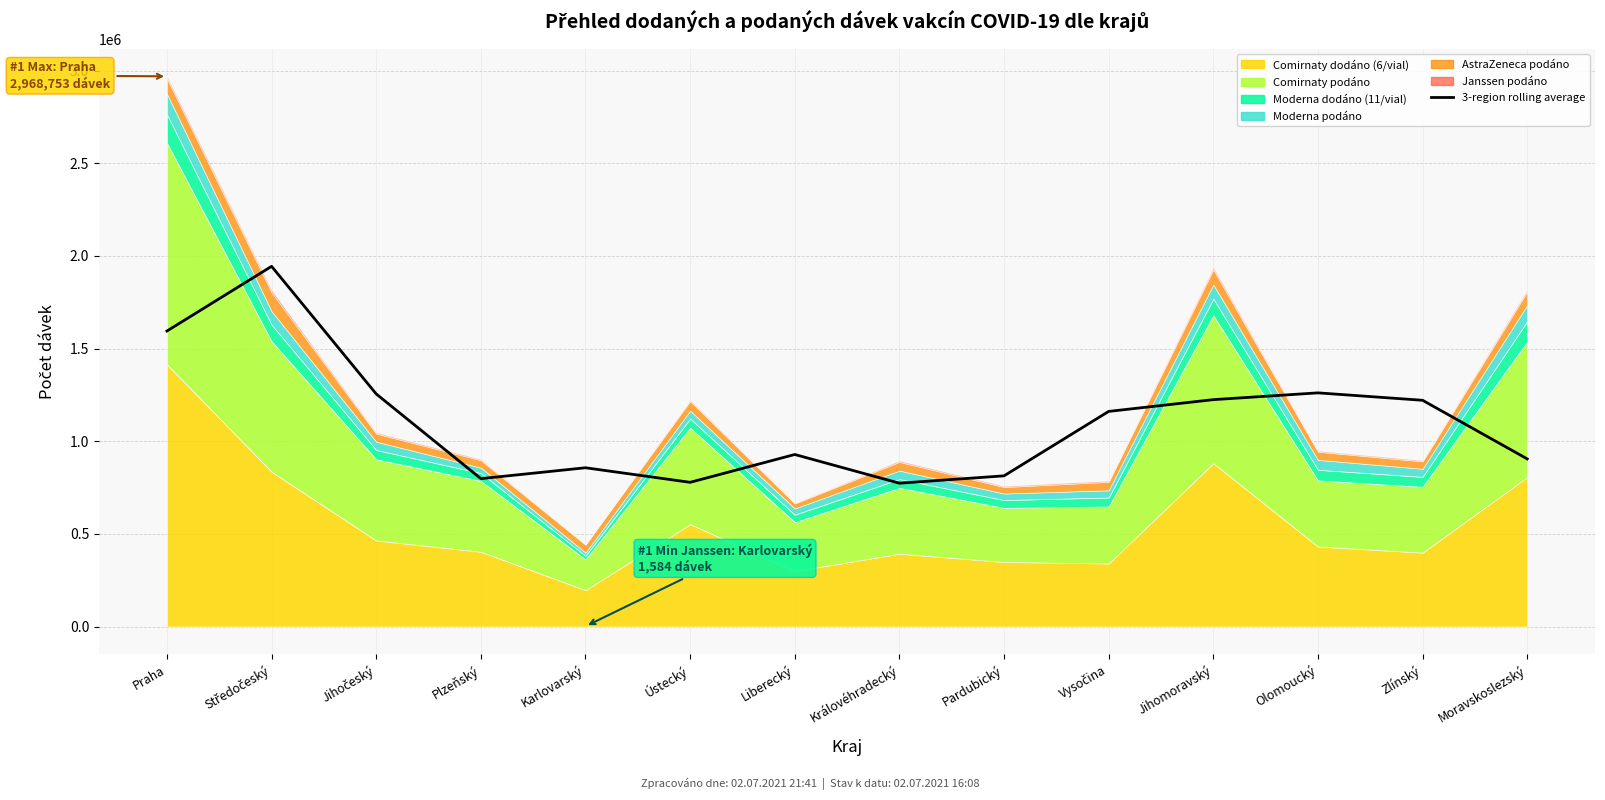

Reading right to left, transcribe all the data shown in this chart.

904673.0	1220842.3	1260903.7	1224268.0	1160839.3	813208.7	773441.7	928379.0	778225.7	856793.3	798115.3	1255050.3	1943558.7	1594558.7